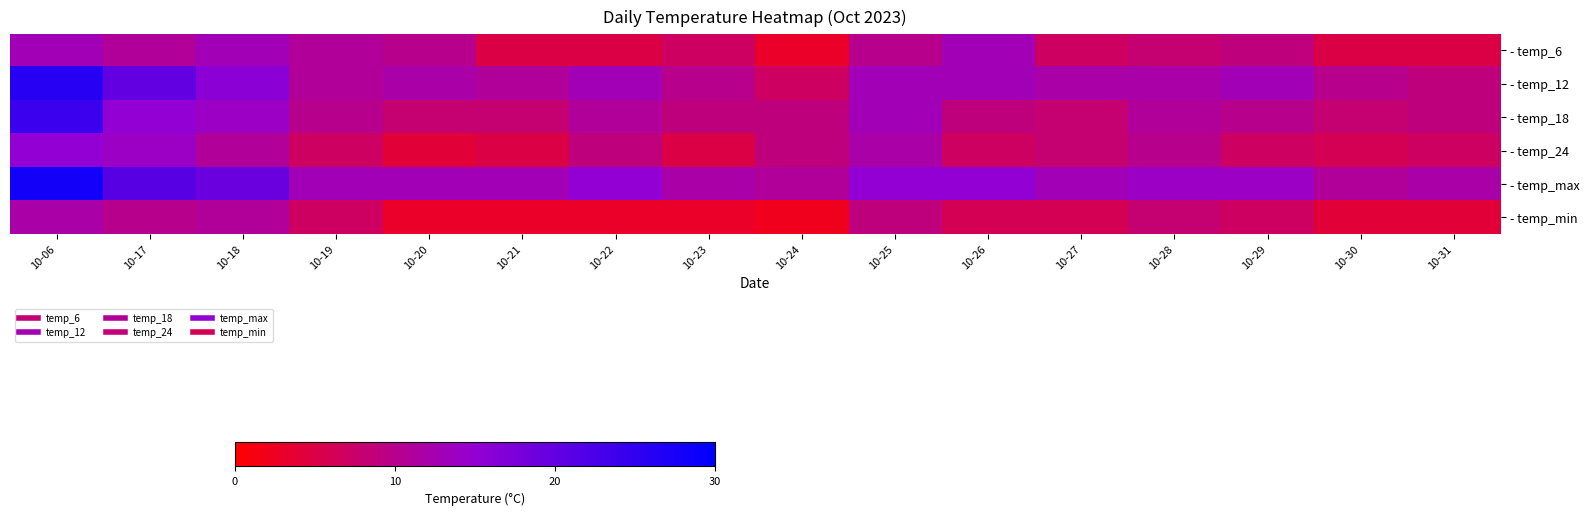

Which category has the highest value across all series?

10-06